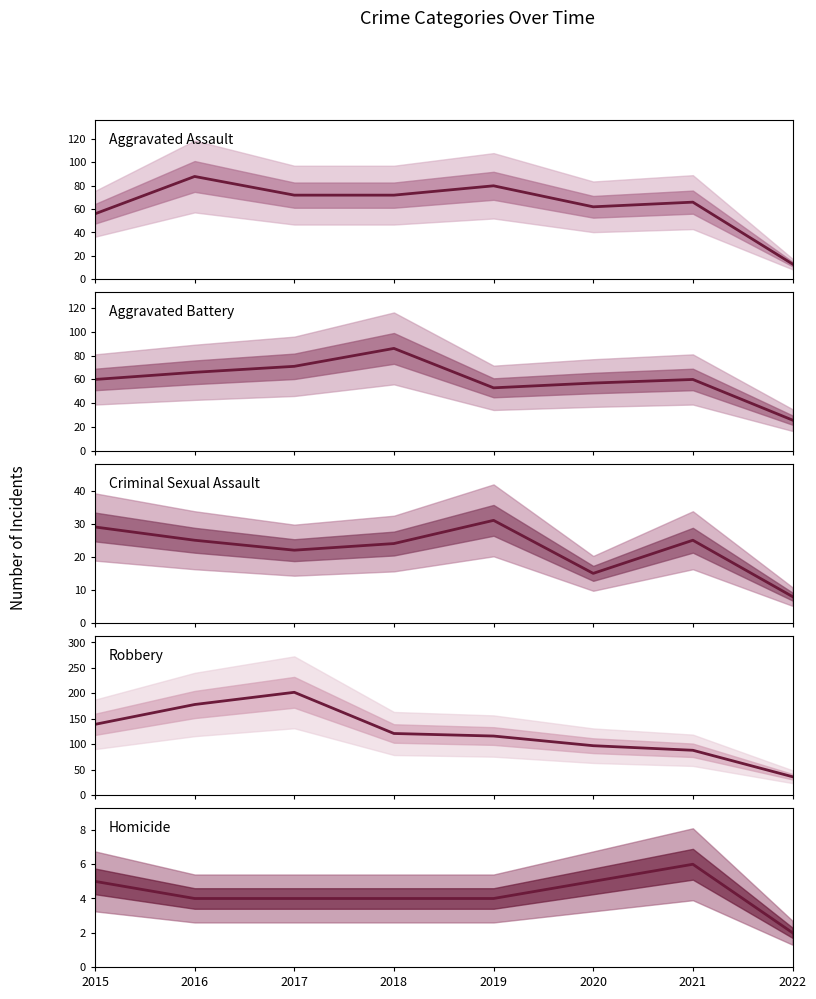

What is the average value of the Aggravated Assault series?

64